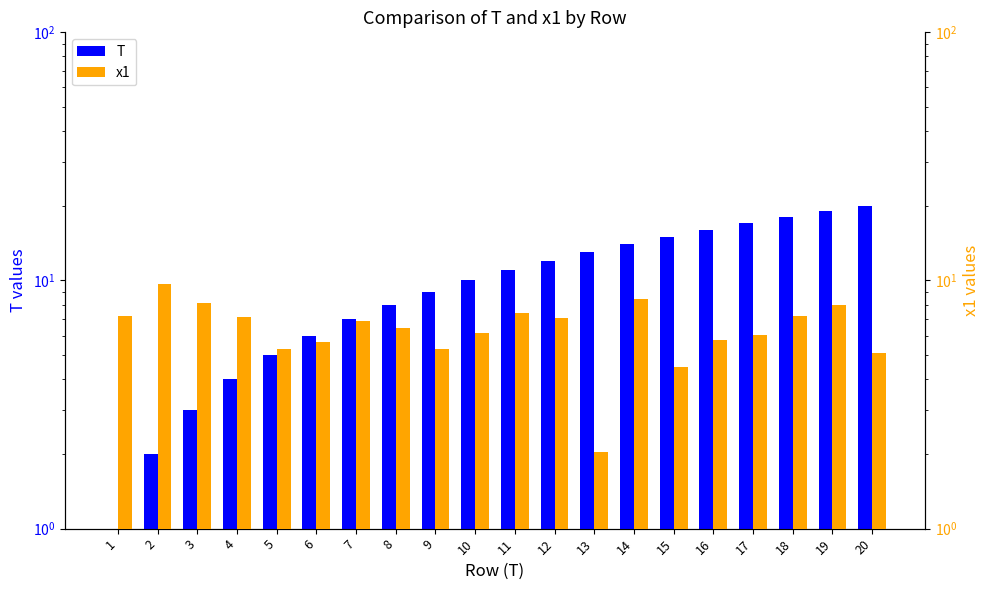

Reading left to right, transcribe all the data shown in this chart.

T: 1=1.0	2=2.0	3=3.0	4=4.0	5=5.0	6=6.0	7=7.0	8=8.0	9=9.0	10=10.0	11=11.0	12=12.0	13=13.0	14=14.0	15=15.0	16=16.0	17=17.0	18=18.0	19=19.0	20=20.0
x1: 1=7.2	2=9.7	3=8.1	4=7.1	5=5.3	6=5.7	7=6.9	8=6.4	9=5.3	10=6.1	11=7.4	12=7.0	13=2.0	14=8.4	15=4.5	16=5.8	17=6.0	18=7.2	19=8.0	20=5.1